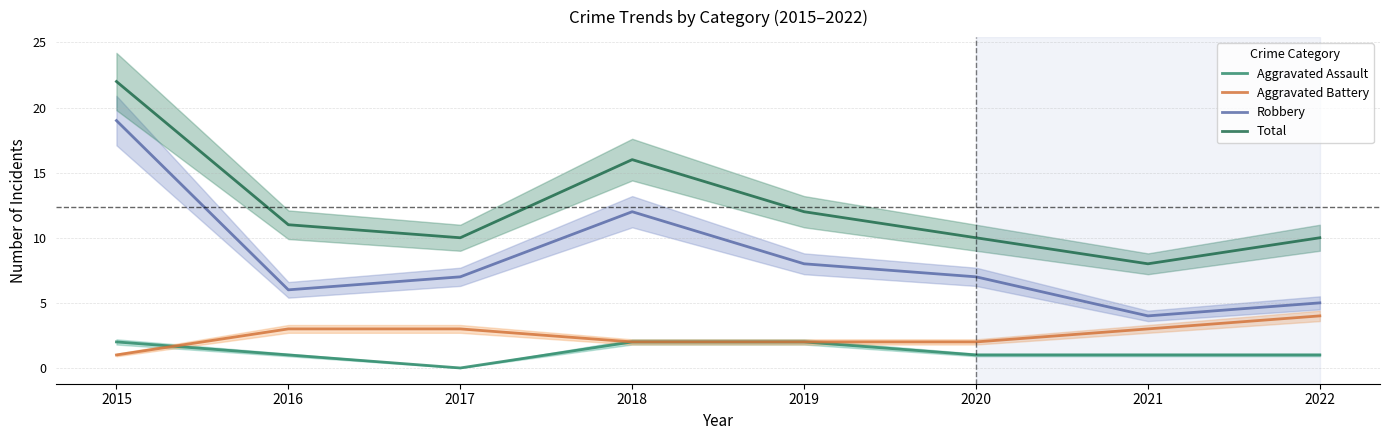

Which series has the largest range (max minus min)?

Robbery